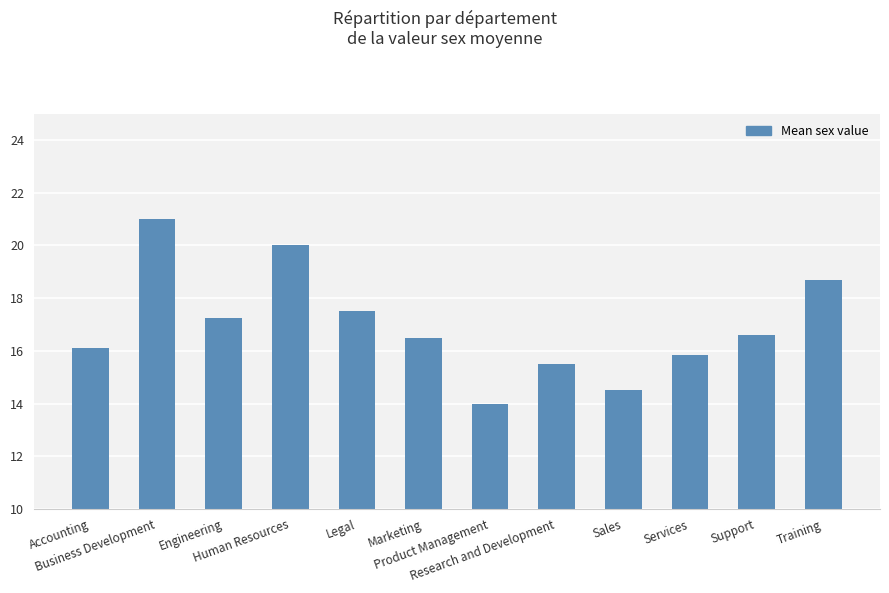

What is the label of the 2nd bar from the right?

Support